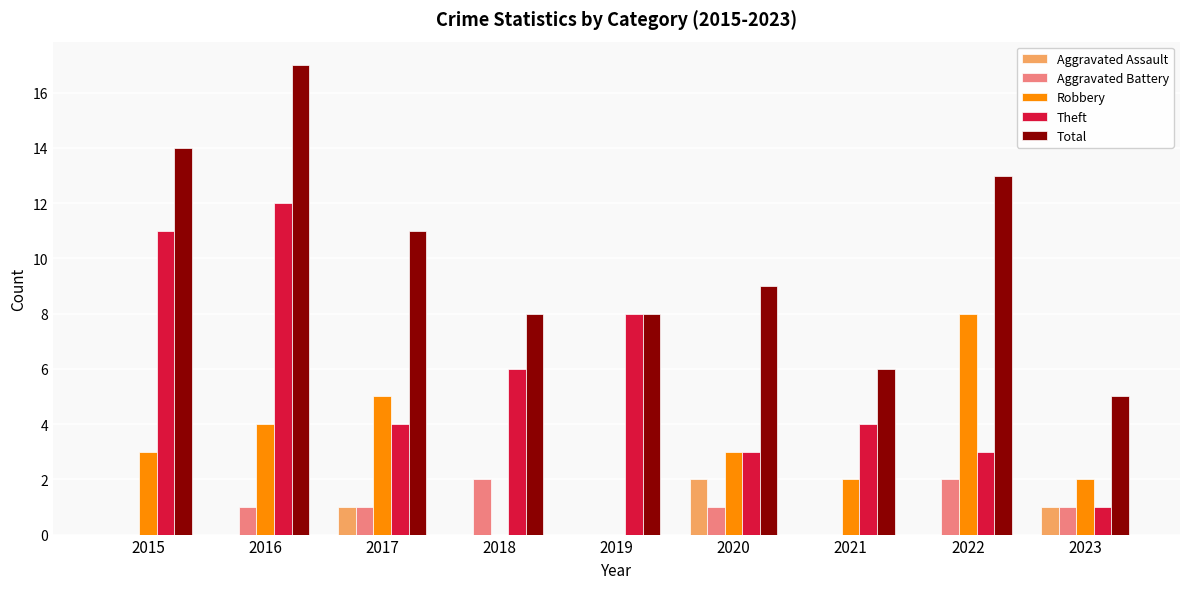

What is the average value of the Total series?

10